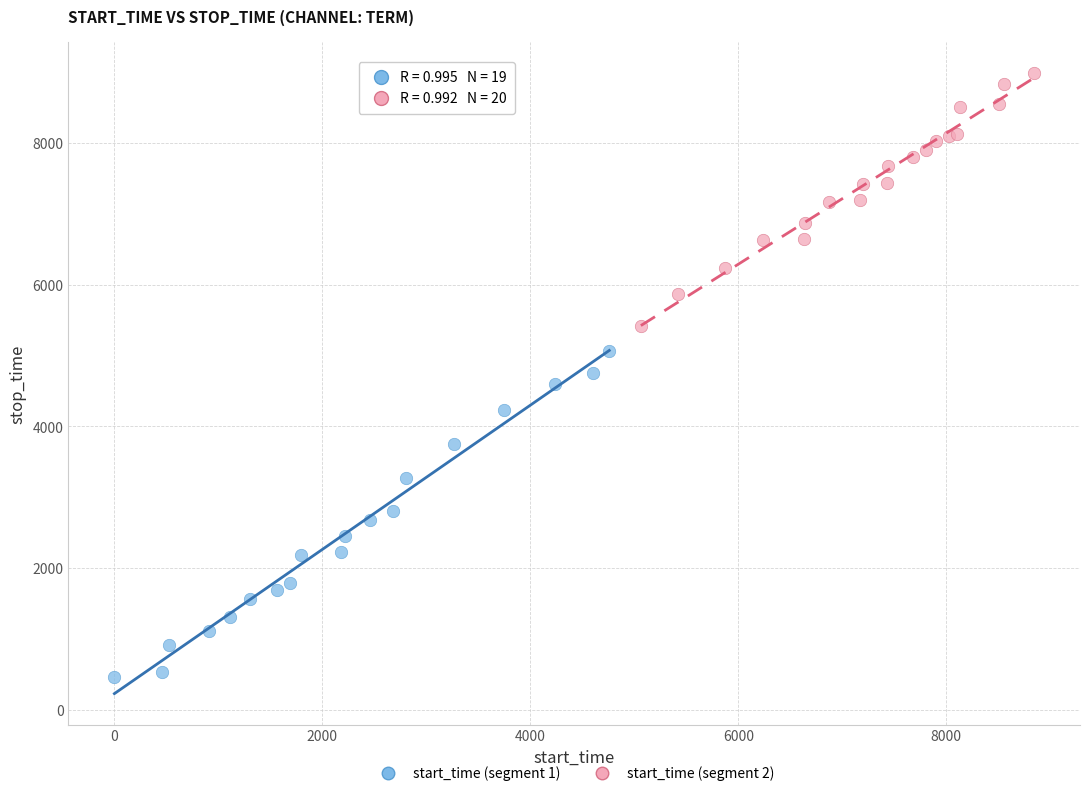

Which series reaches the maximum Y coordinate?

start_time (segment 2)